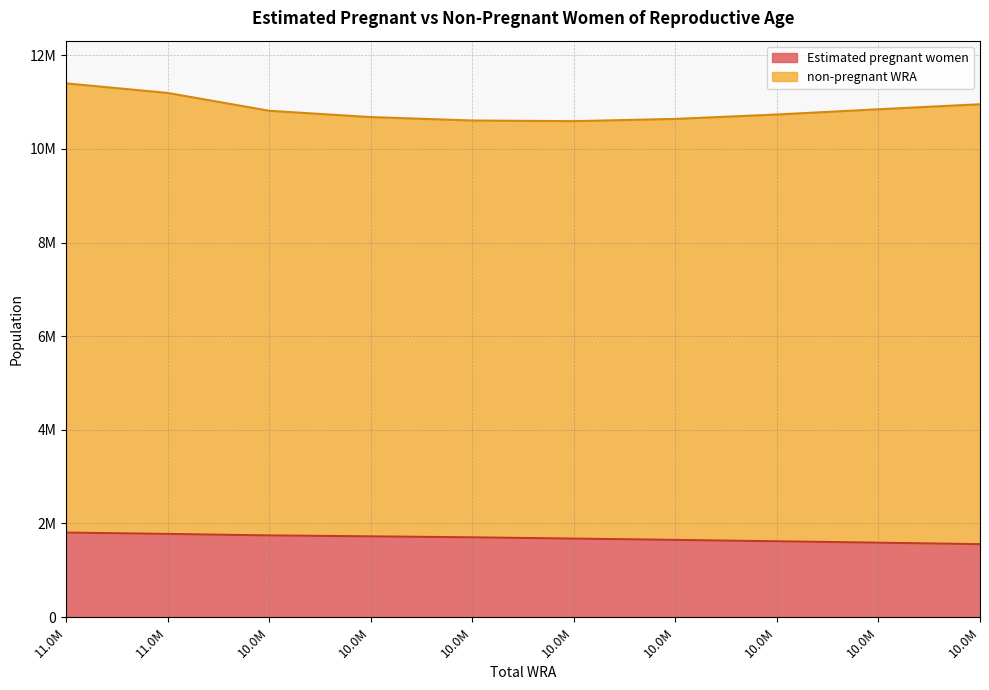

Does the chart have visible grid lines?

Yes